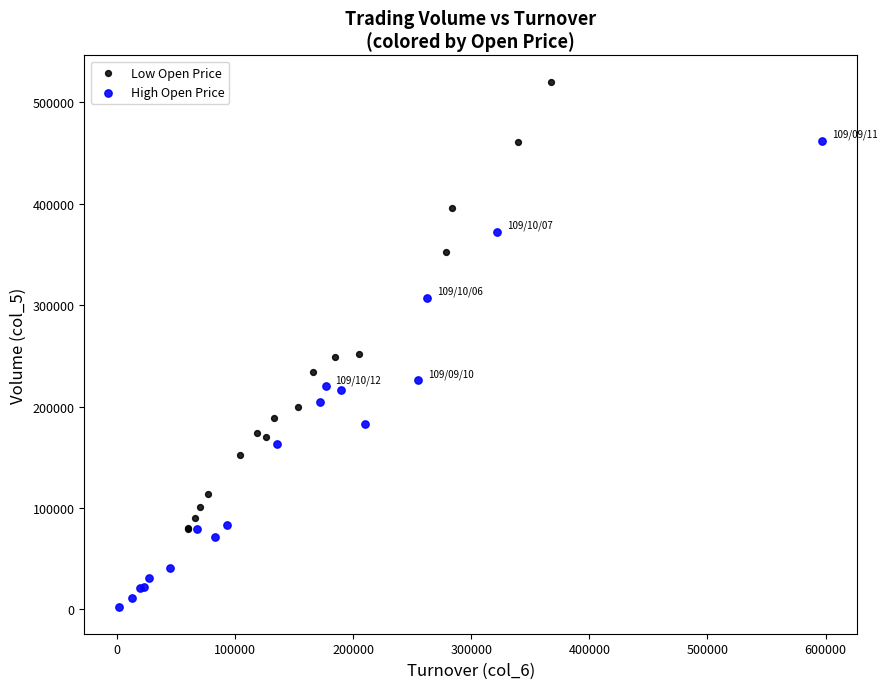

Which series reaches the maximum Y coordinate?

Low Open Price